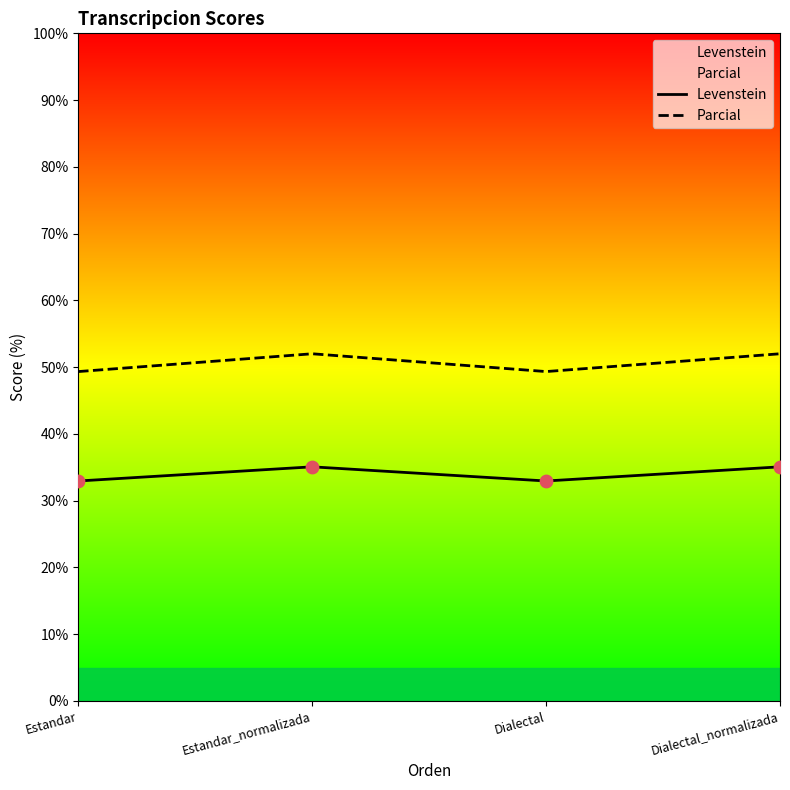

Which series has the widest spread of Y values?

Parcial